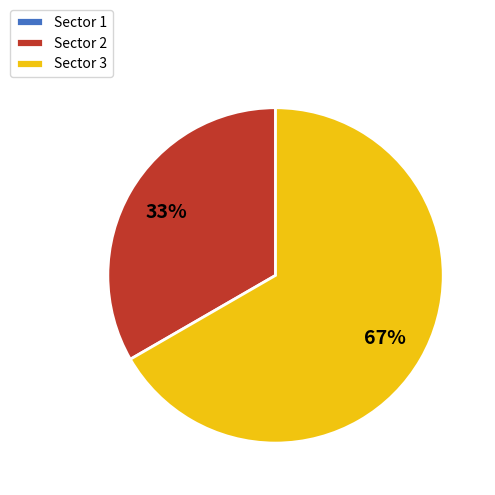

What is the largest slice in the pie chart?

Sector 3